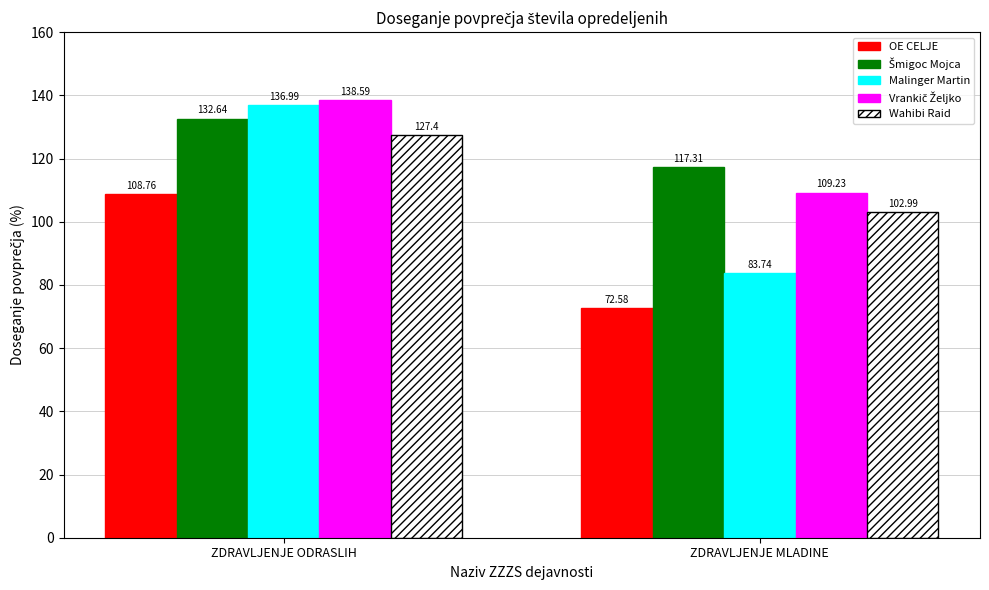

How many bars are there in each group?

5